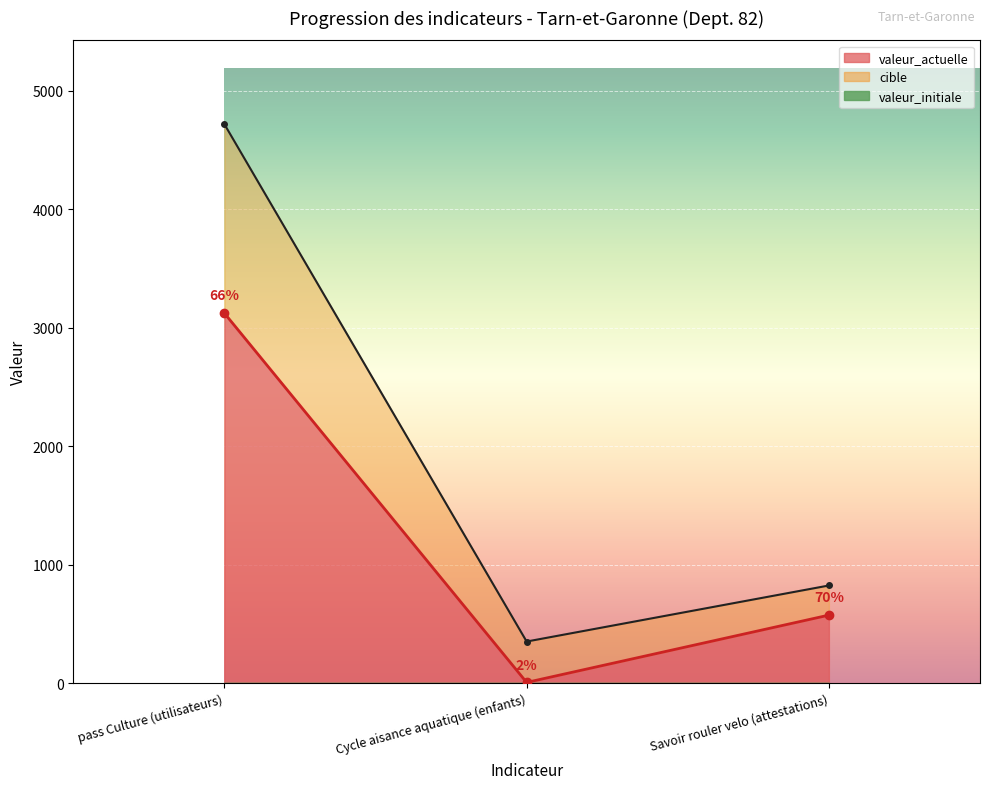

At how many categories does at least one series exceed 3629?

1